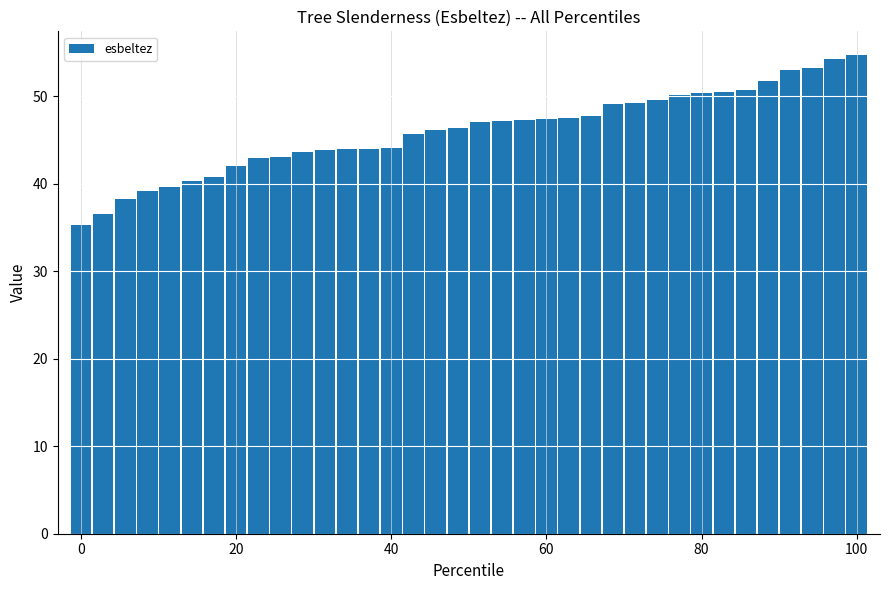

What is the difference between the maximum and second lowest values?

18.1